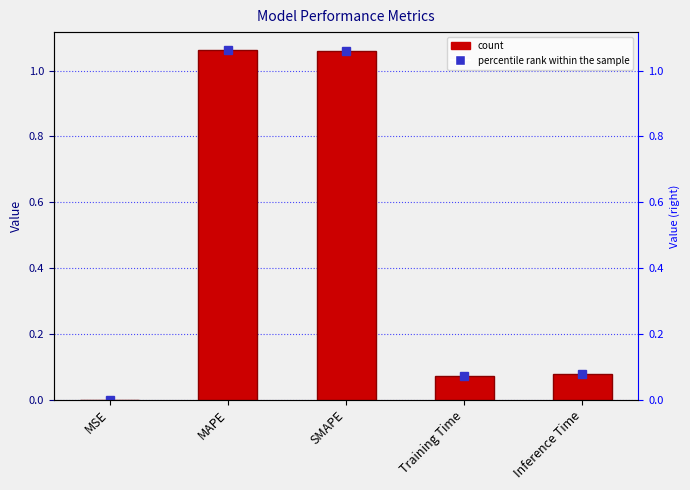

What is the greatest value displayed?

1.1